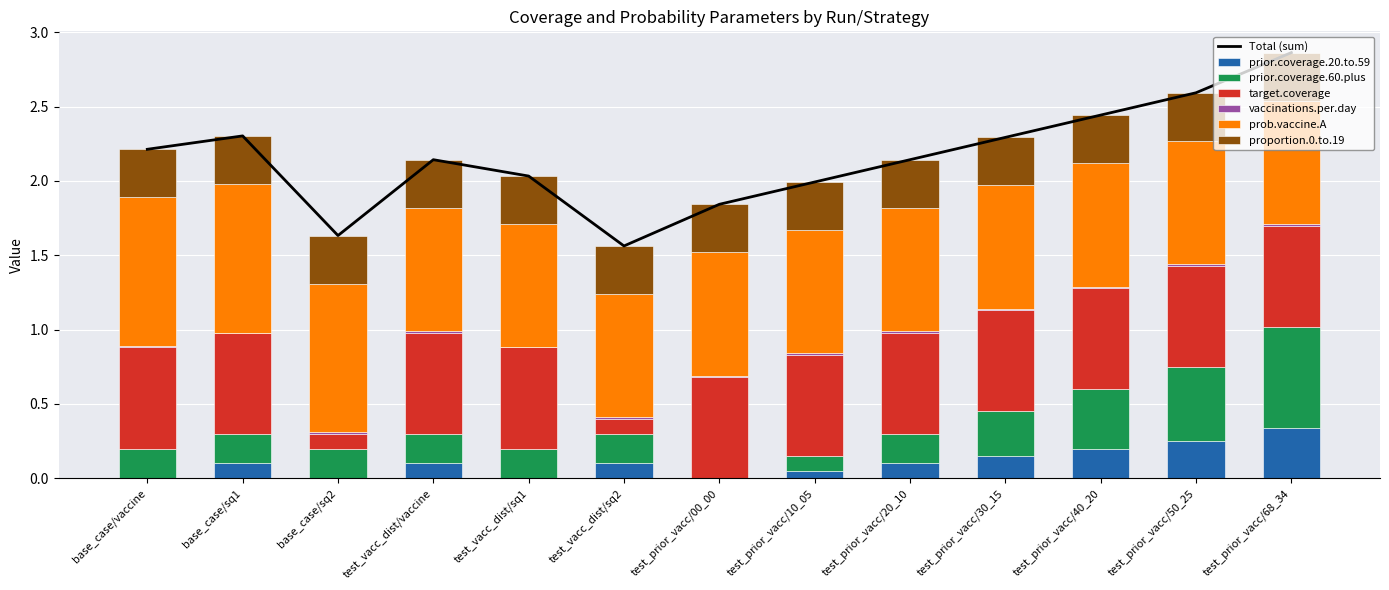

What is the sum of all prior.coverage.20.to.59 values?

1.4